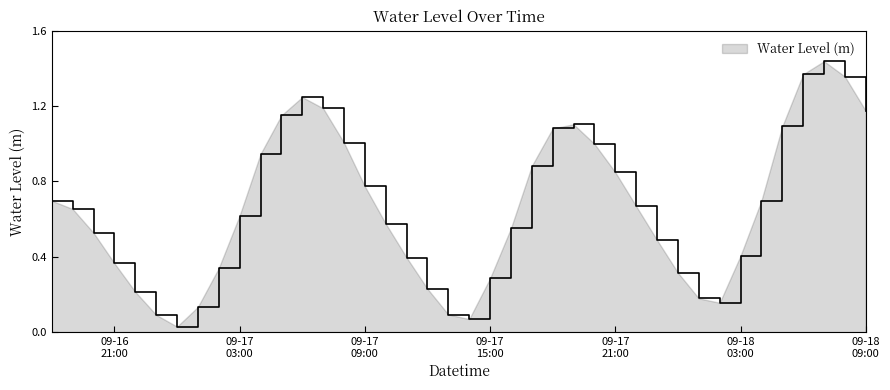

Does the chart have visible grid lines?

No